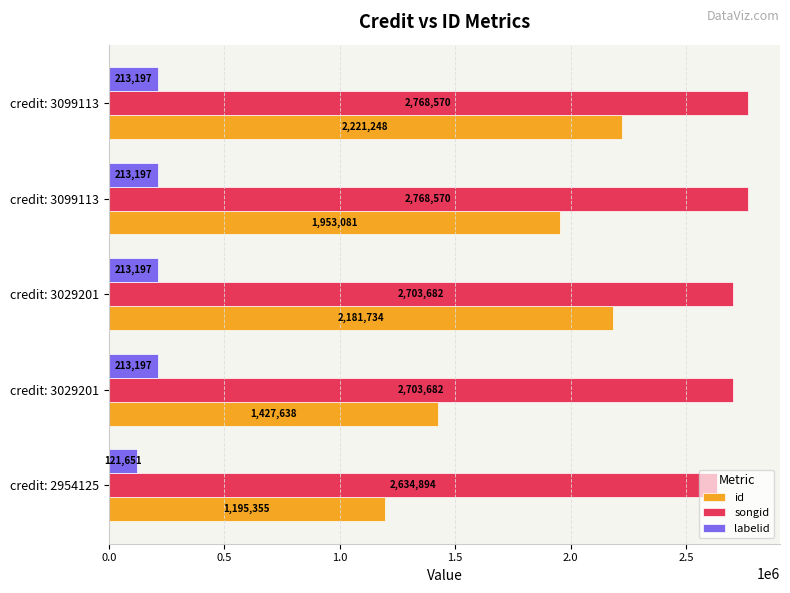

What are all the series names shown in the legend?

id, songid, labelid